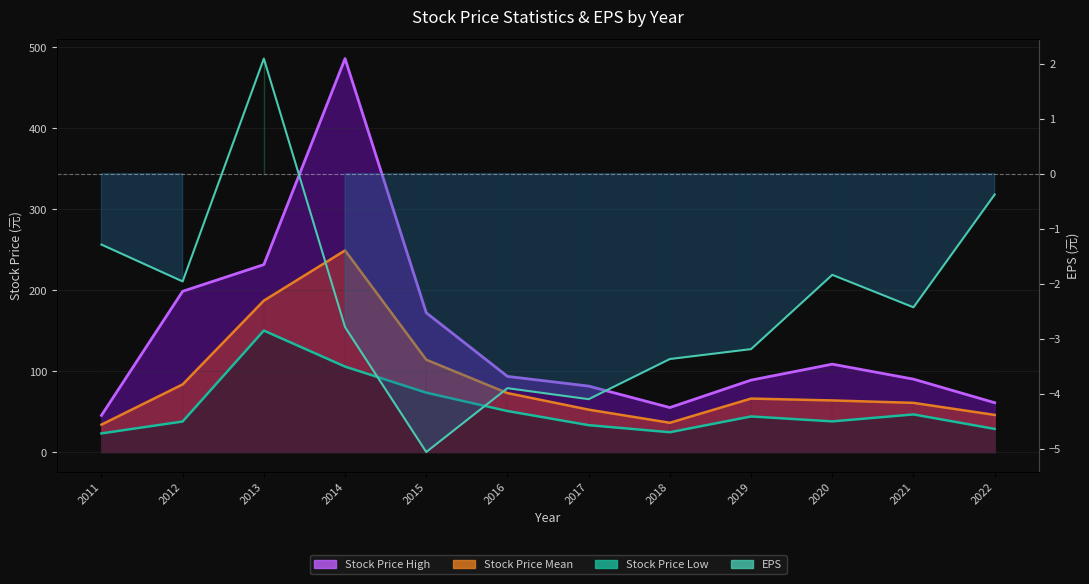

At which category does the data reach its first local valley?

2012